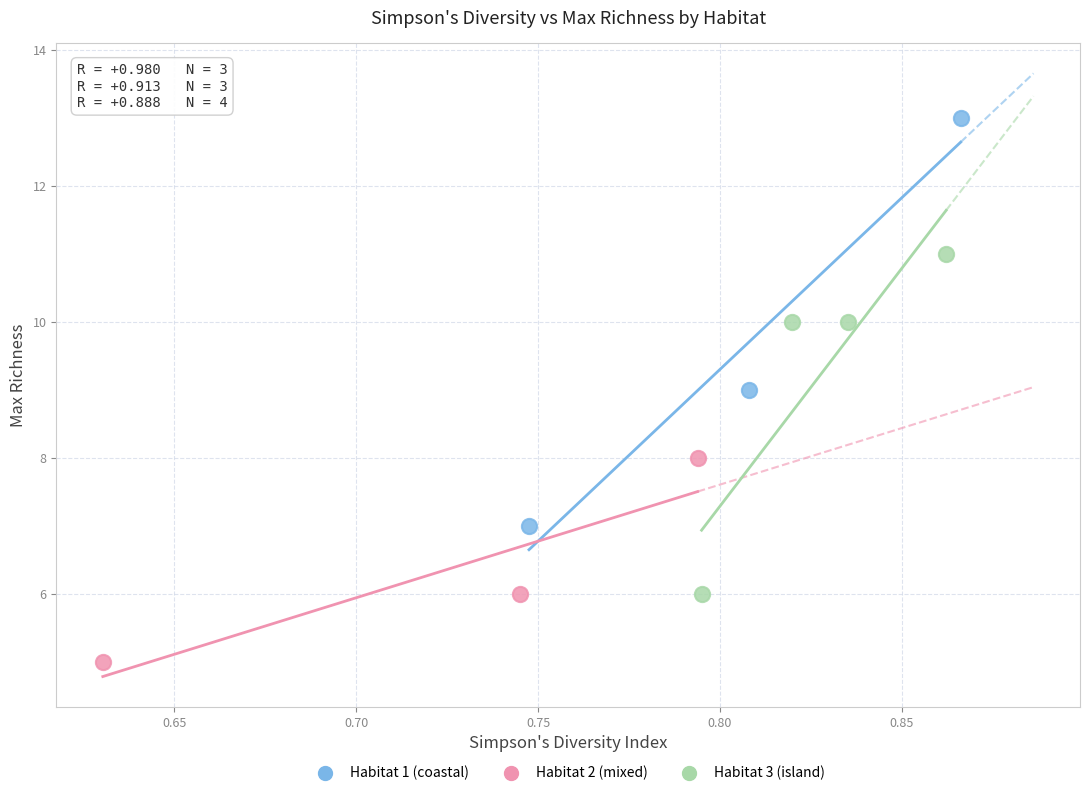

Which series has the largest Y range (max minus min)?

Habitat 1 (coastal)